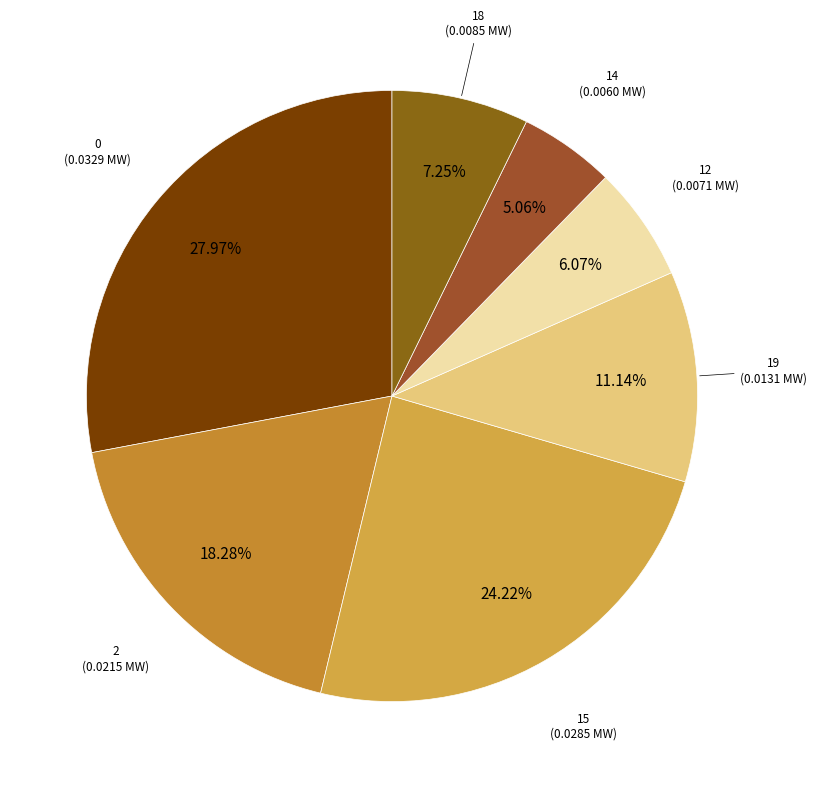

Which slice is the smallest?

LV_6290-51_0_3_load_14